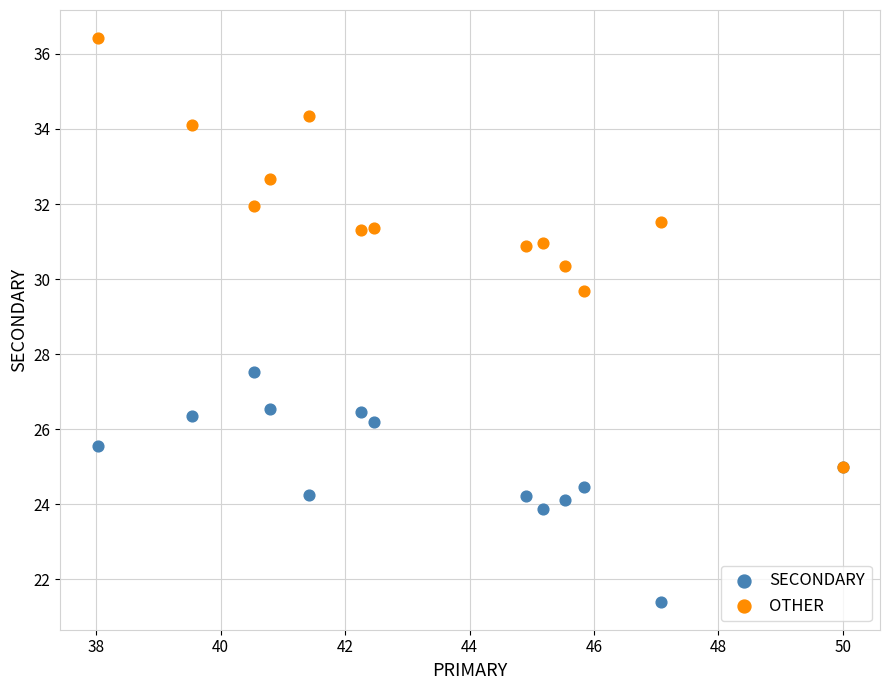

Across all series, what Y value is closest to 28?

27.5